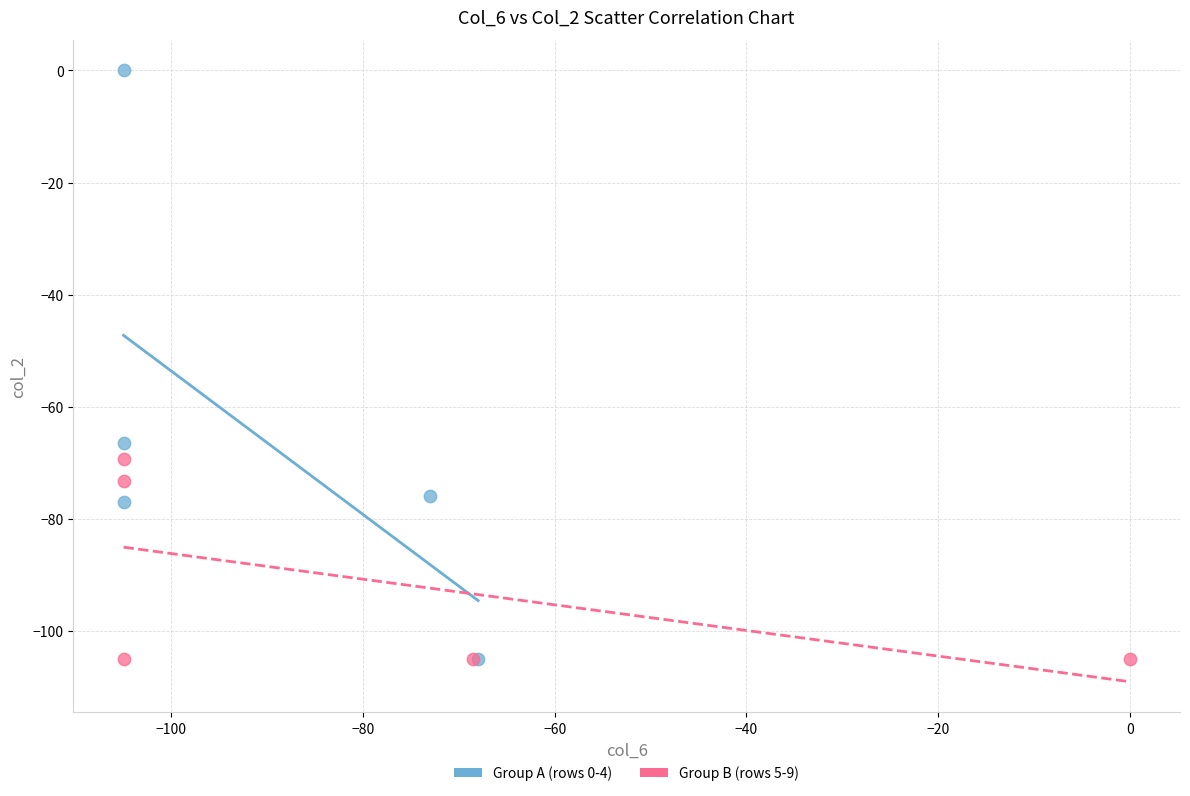

Which series has the largest Y range (max minus min)?

Group A (rows 0-4)